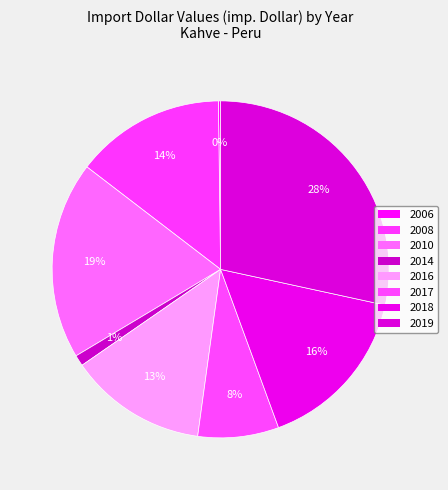

Is there any slice that represents more than half of the pie?

No